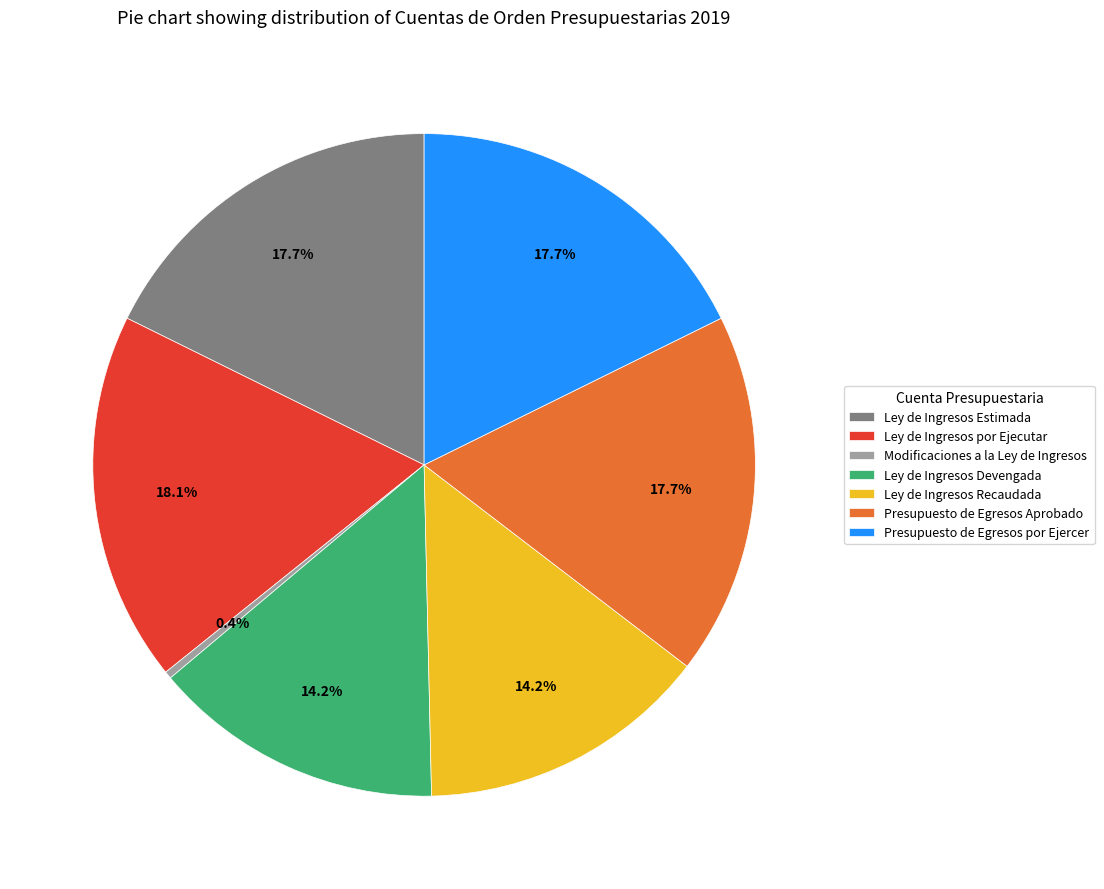

To the nearest percent, what percentage of the pie is Ley de Ingresos por Ejecutar?

18%